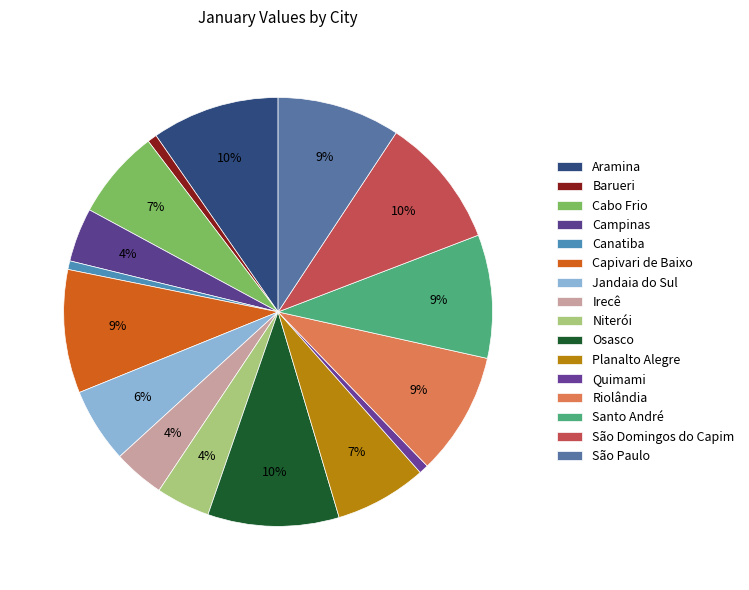

Between Irecê and Jandaia do Sul, which is larger?

Jandaia do Sul